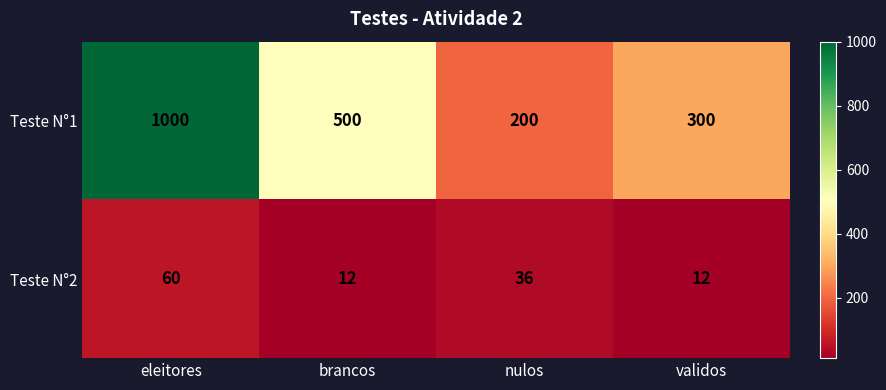

Which series has the largest range (max minus min)?

Teste N°1